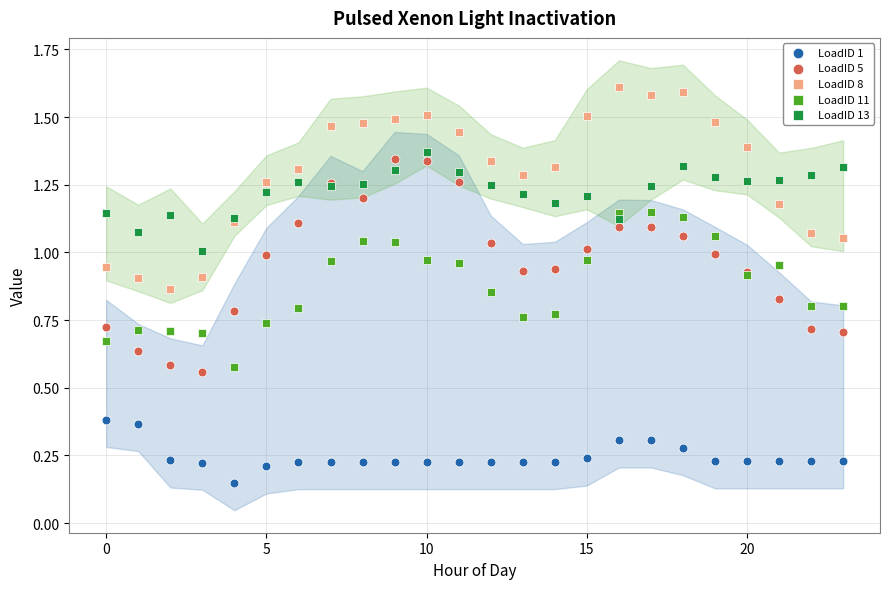

Which series has the widest spread of Y values?

LoadID 5